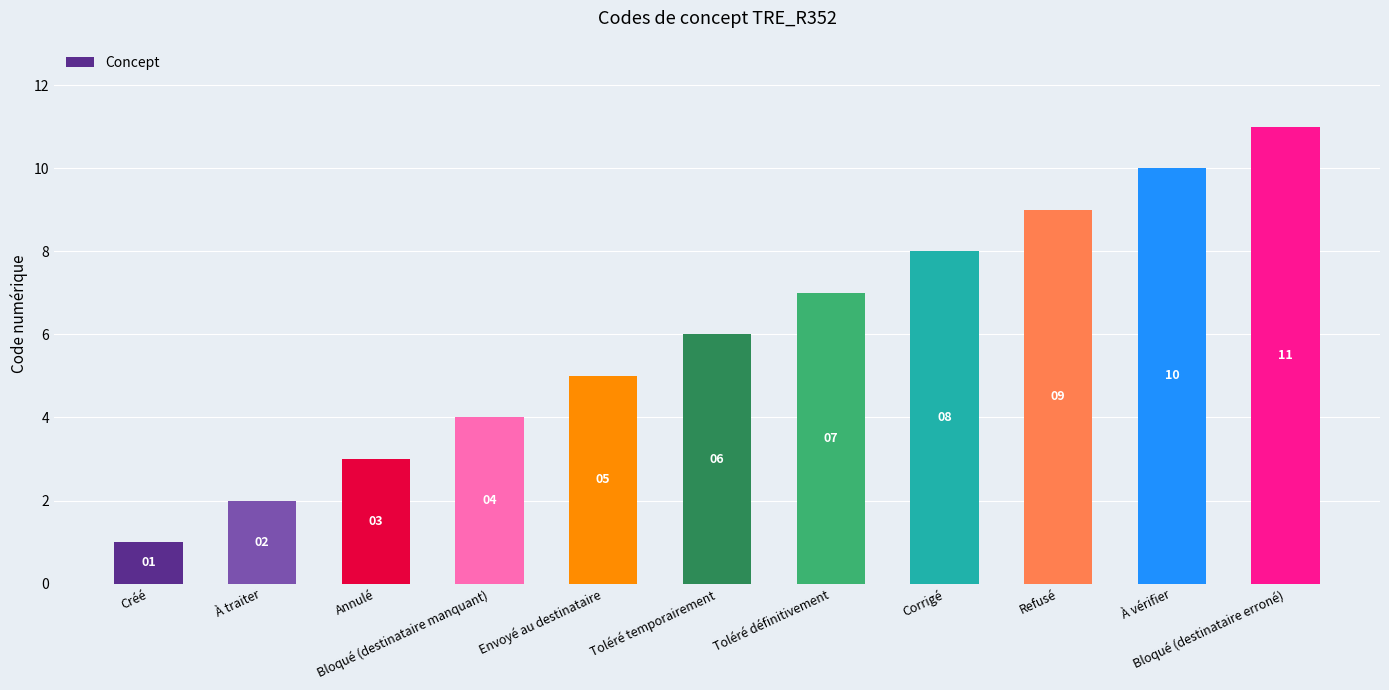

What is the change in value from Créé to Corrigé?

+7